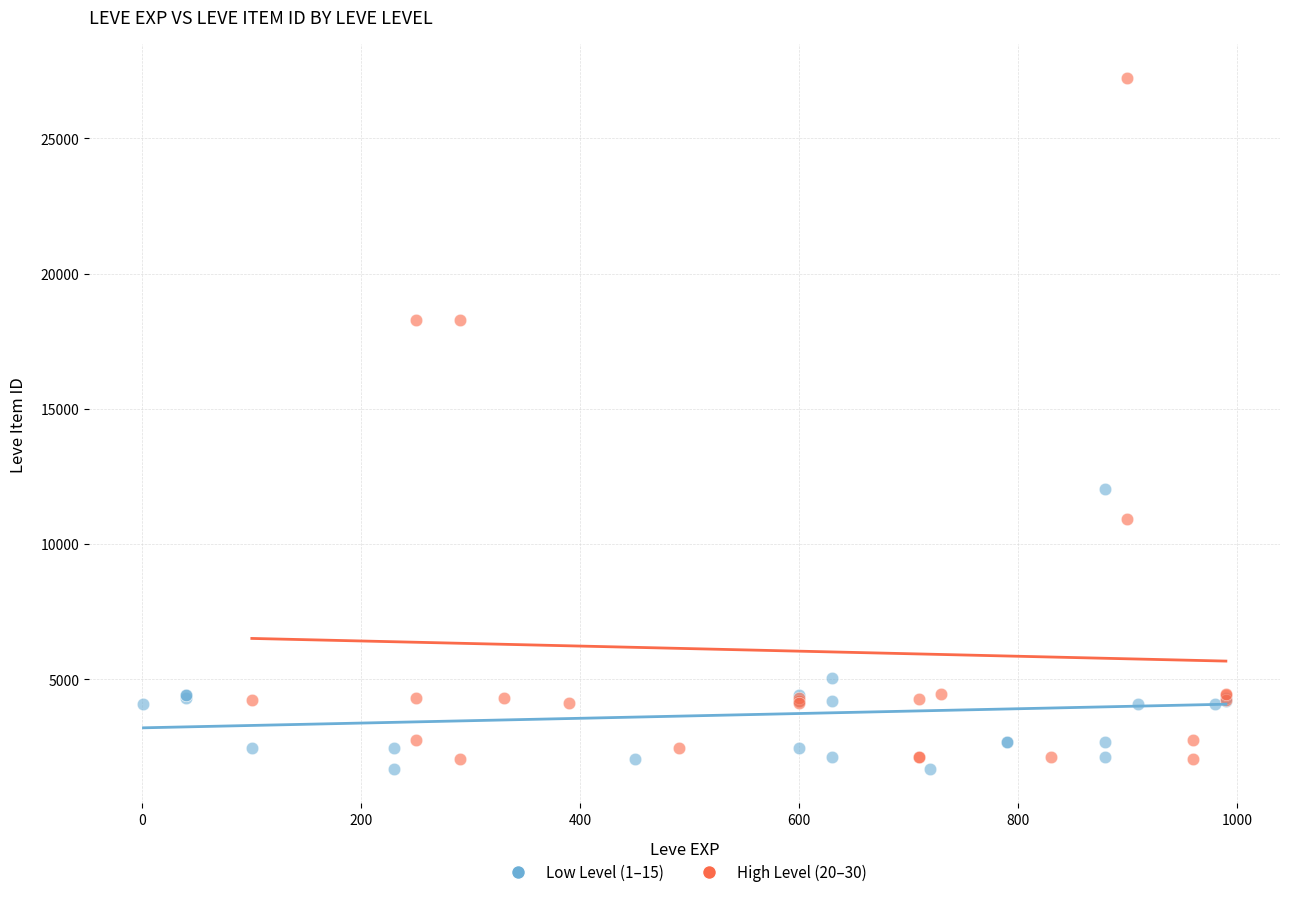

Which series contains the highest Y value?

High Level (20–30)